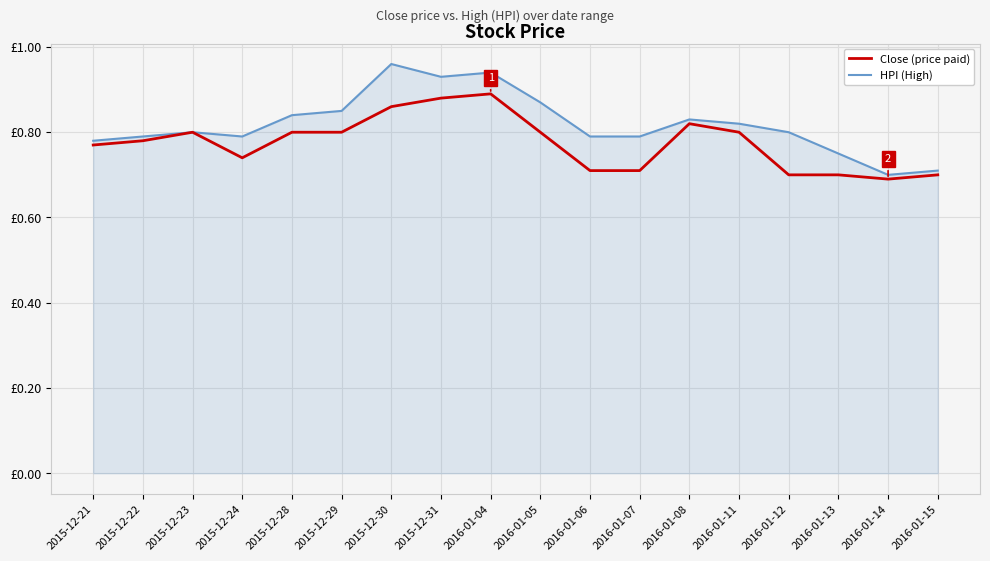

Is this an area chart (filled region under the line)?

Yes